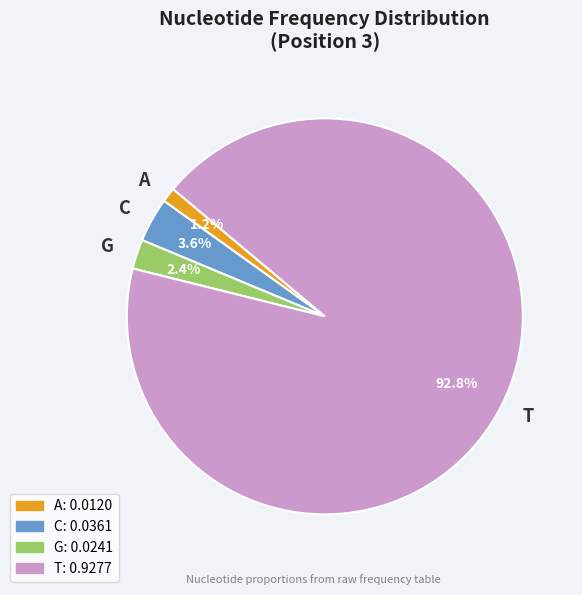

What is the majority slice?

T